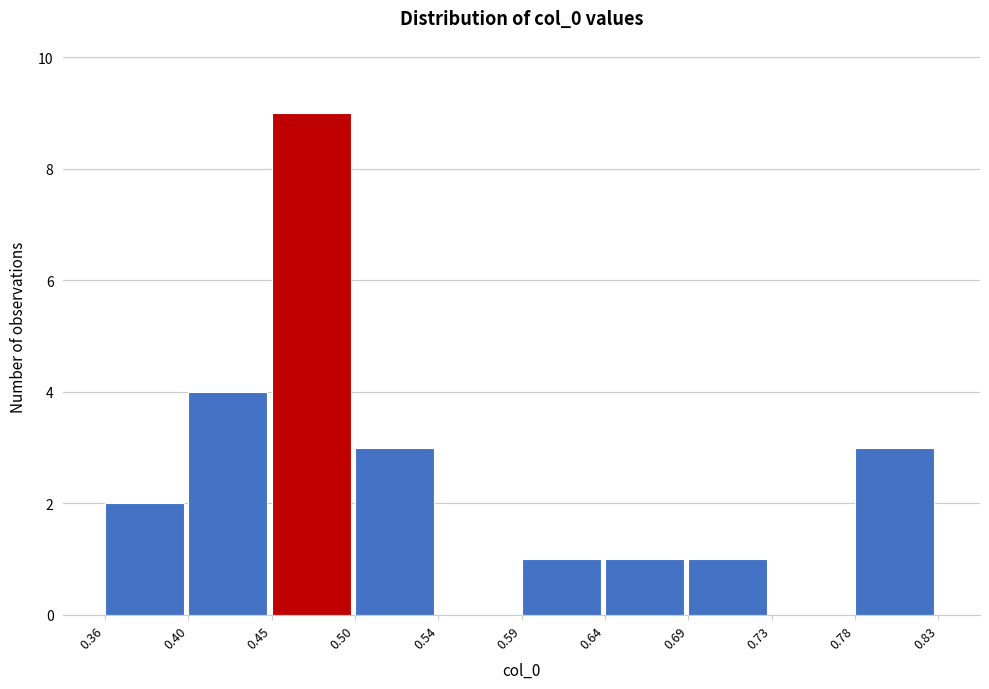

Reading left to right, list every bar in this chart as the range it spans on the x-axis followed by its height. The values are not printed on the chart, so give them approximately, as read against the axis.

0.36 to 0.40: 2
0.40 to 0.45: 4
0.45 to 0.50: 9
0.50 to 0.54: 3
0.54 to 0.59: 0
0.59 to 0.64: 1
0.64 to 0.69: 1
0.69 to 0.73: 1
0.73 to 0.78: 0
0.78 to 0.83: 3